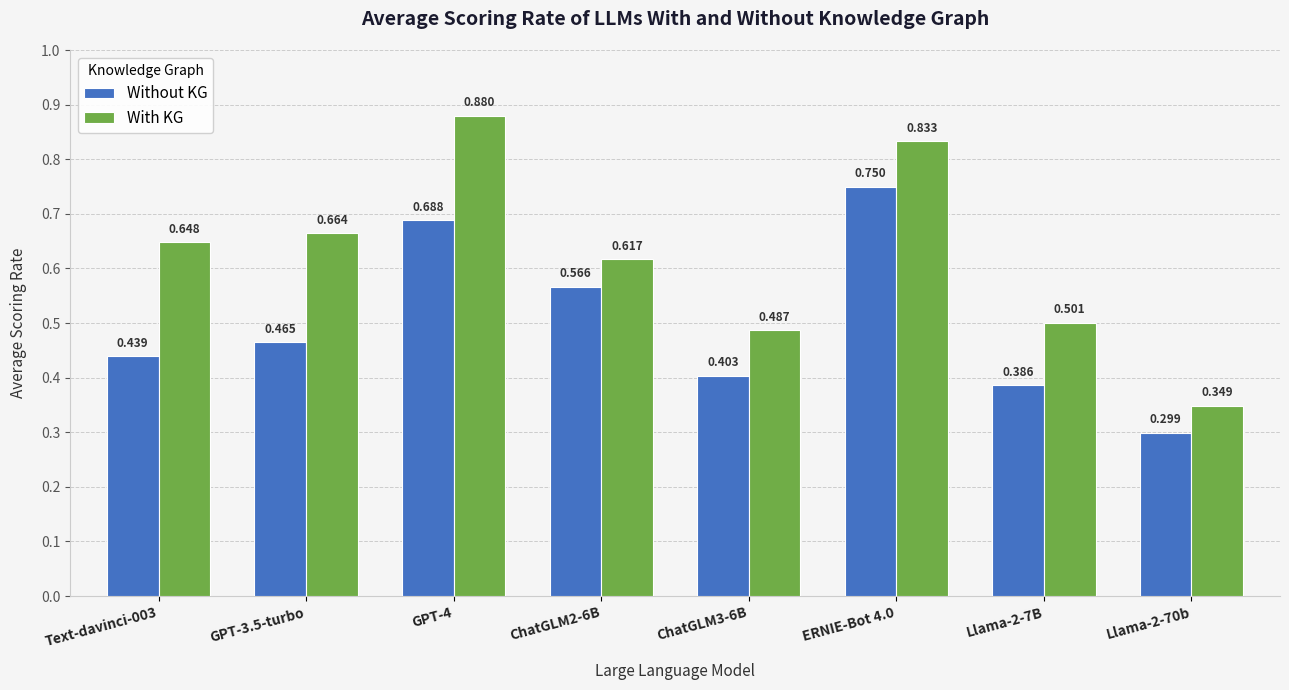

What are all the series names shown in the legend?

Without KG, With KG